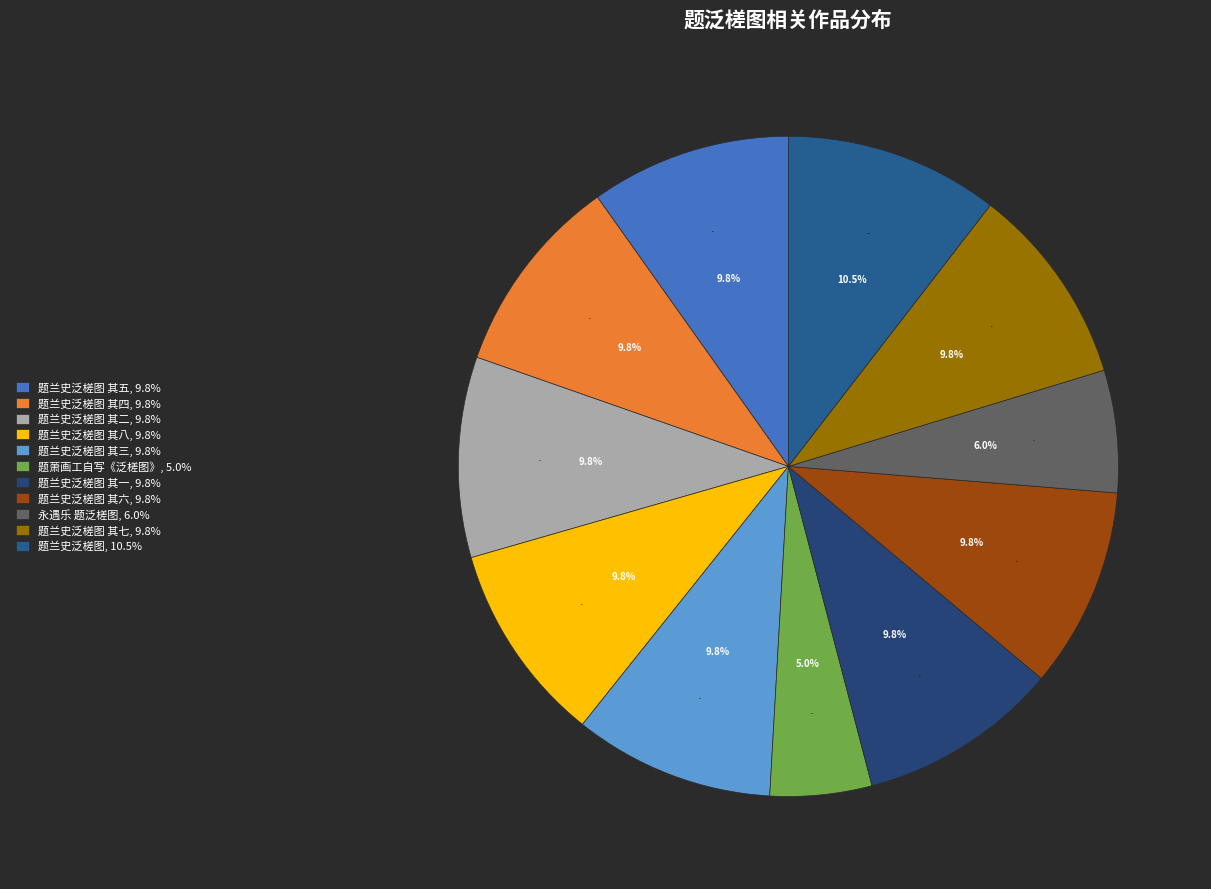

What is the largest slice in the pie chart?

题兰史泛槎图